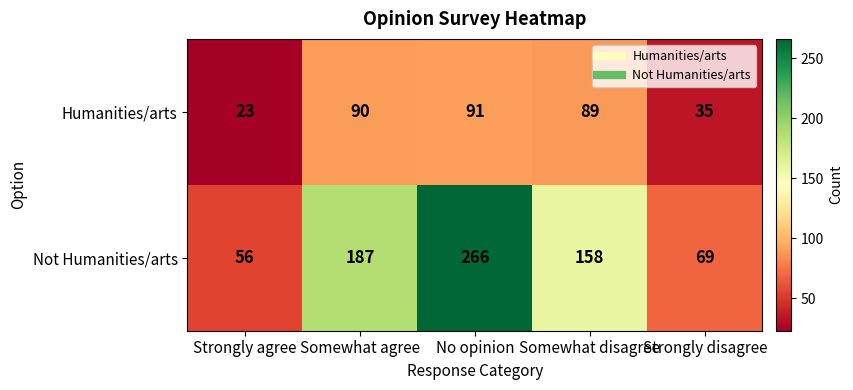

Which series has the largest range (max minus min)?

Not Humanities/arts